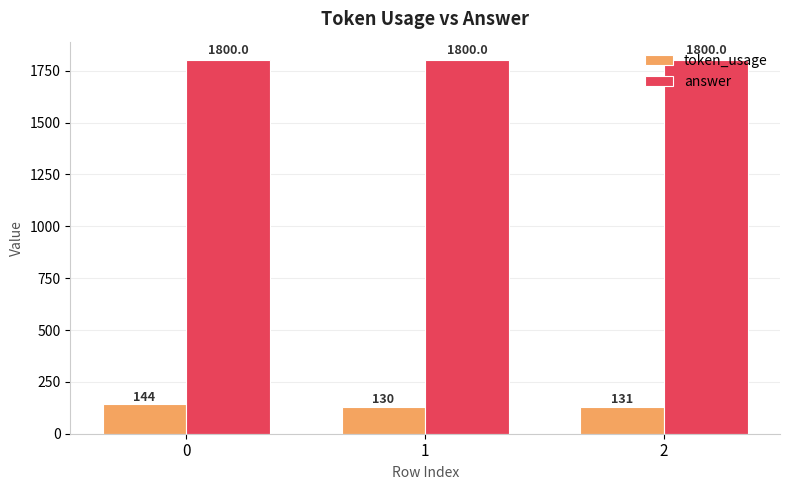

Where is token_usage nearest to the value 137?

2